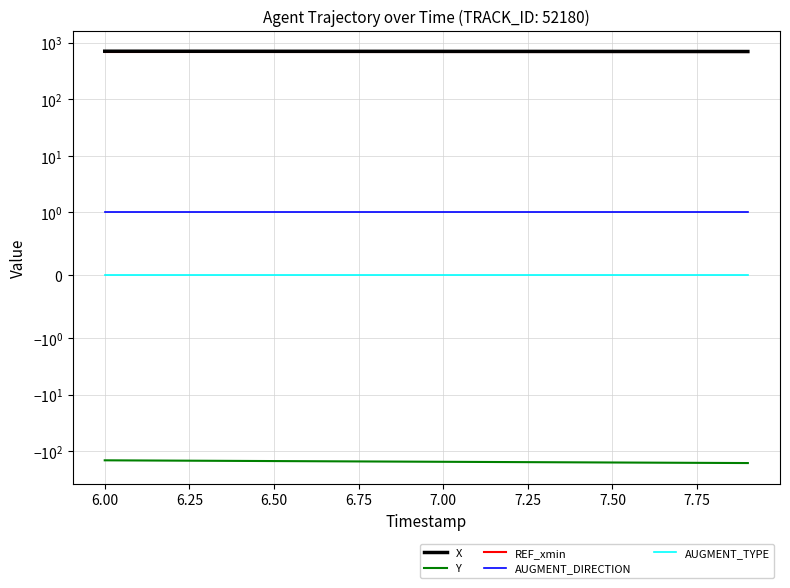

Is it true that AUGMENT_DIRECTION equals 0.6 at 8.00?

False